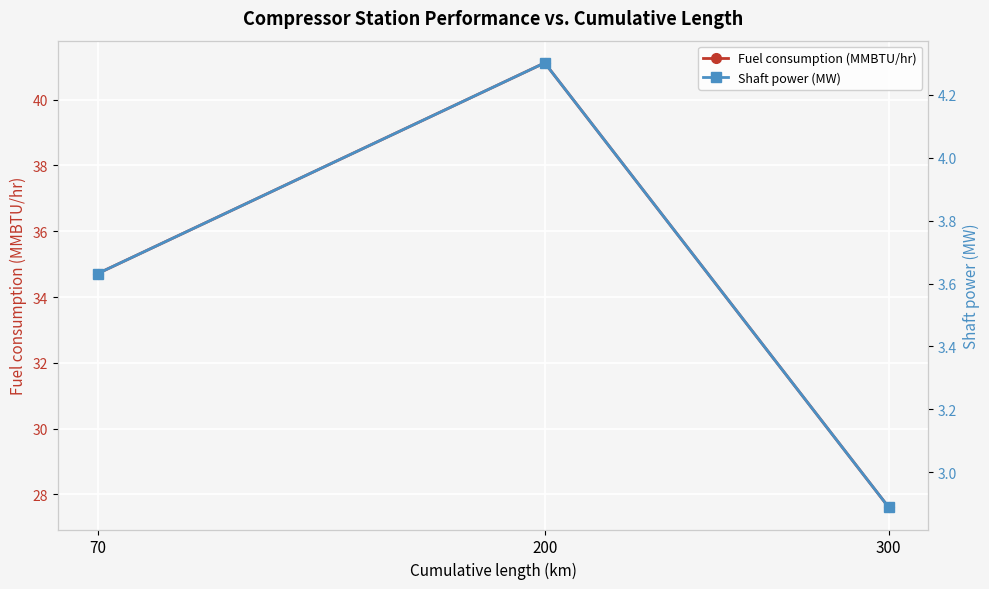

Which series has the largest total across all categories?

Fuel consumption (MMBTU/hr)